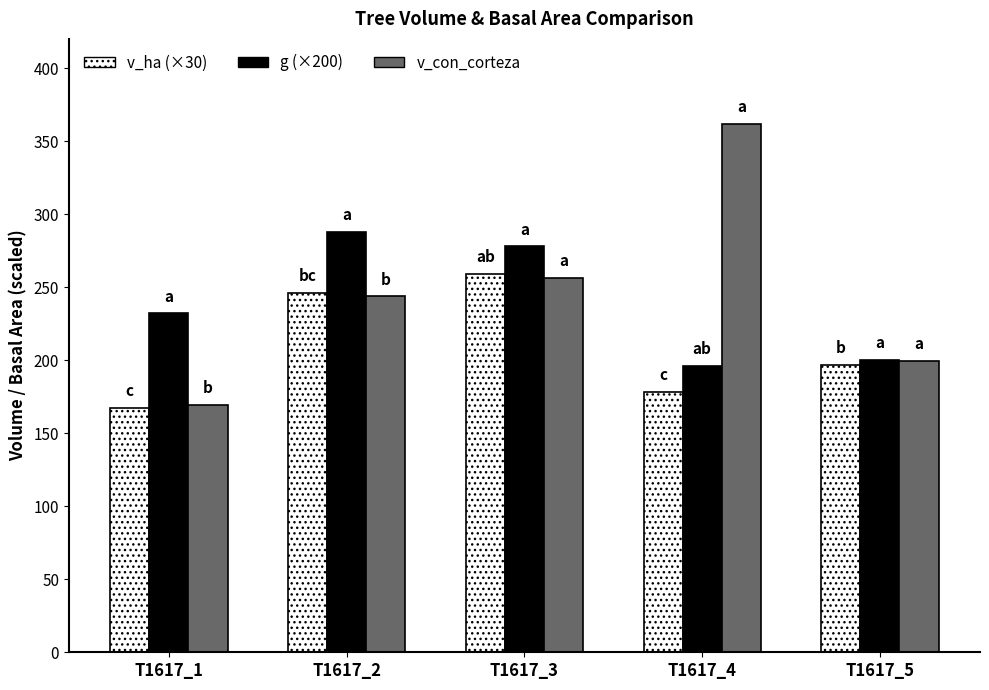

Does the chart contain any negative values?

No